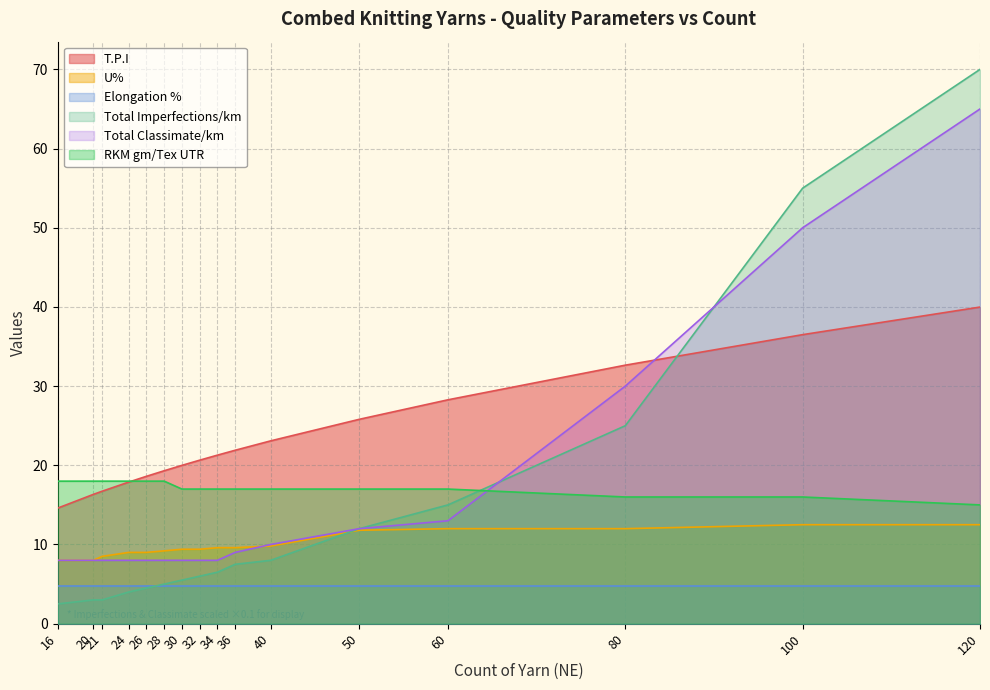

At which category is the sum across all series the highest?

120